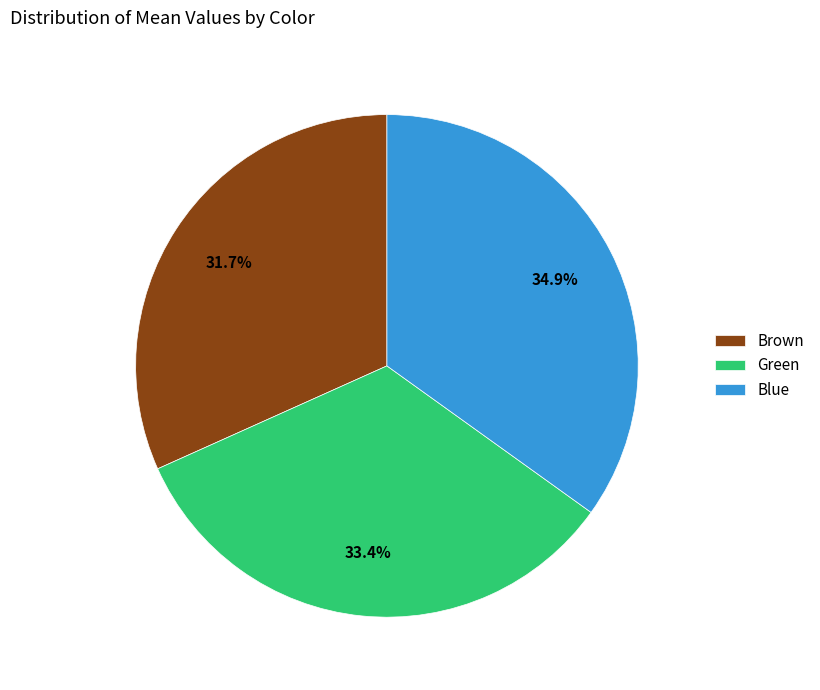

To the nearest percent, what is the average slice percentage?

33%